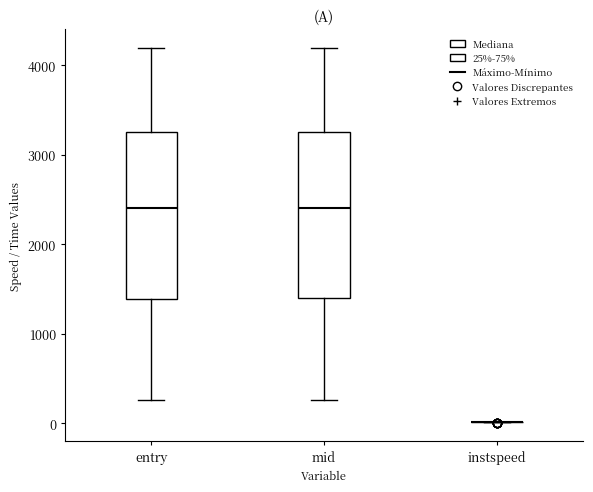

Reading left to right, read every box against the y-axis: the position of its median line, the range the box covers, and the ends of its whiskers. The values are not printed on the chart, so give them approximately, as read against the axis.

entry: median 2400, box 1400 to 3200, whiskers 300 to 4200
mid: median 2400, box 1400 to 3300, whiskers 300 to 4200
instspeed: box collapsed to a line at 0, whiskers 0 to 0